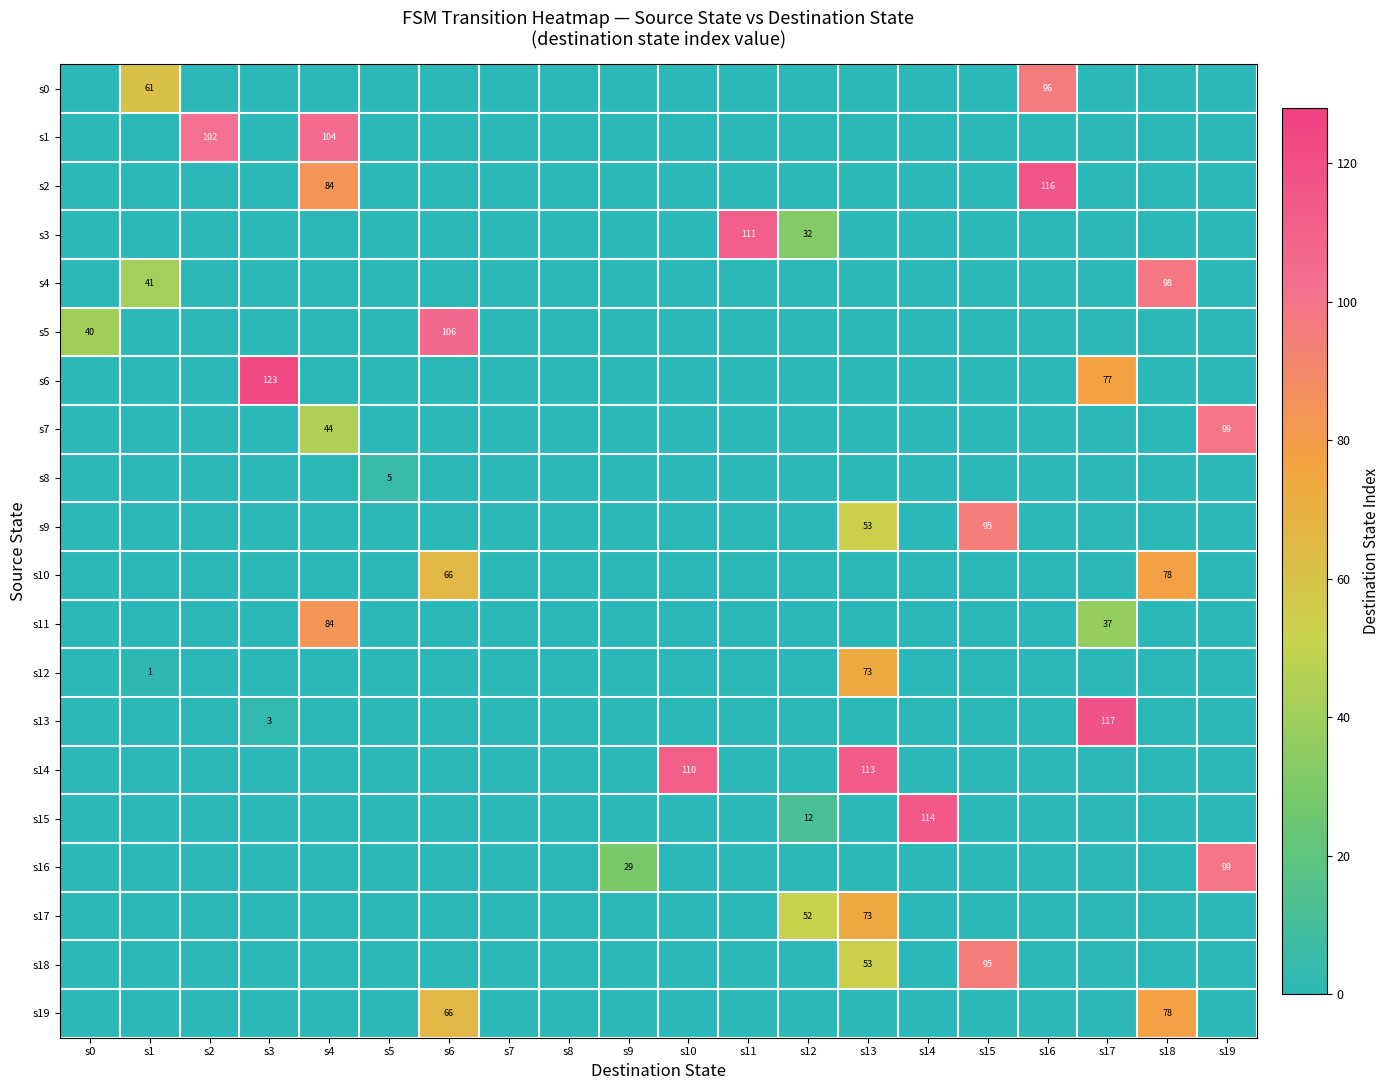

At how many categories does at least one series exceed 65?

13